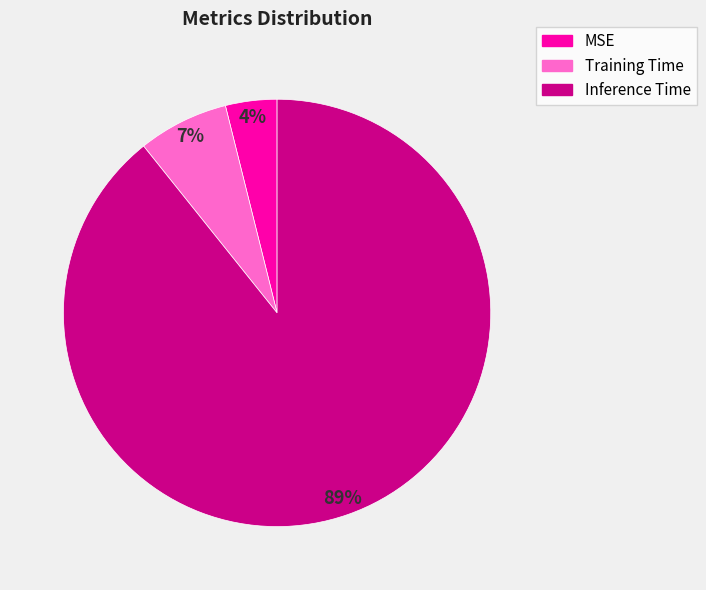

Is there any slice that represents more than half of the pie?

Yes